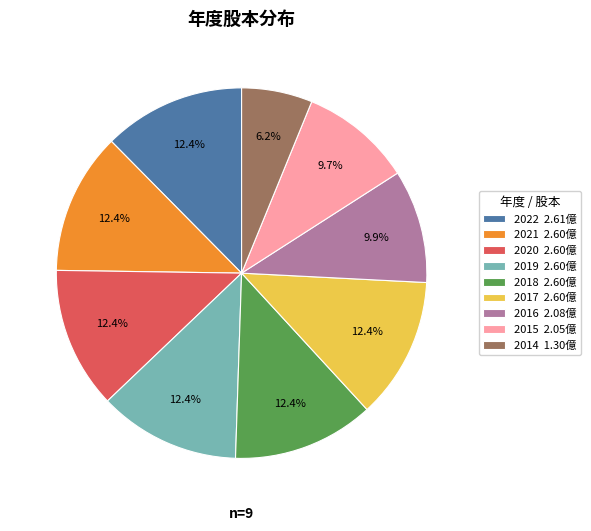

Which slice is the smallest?

2014